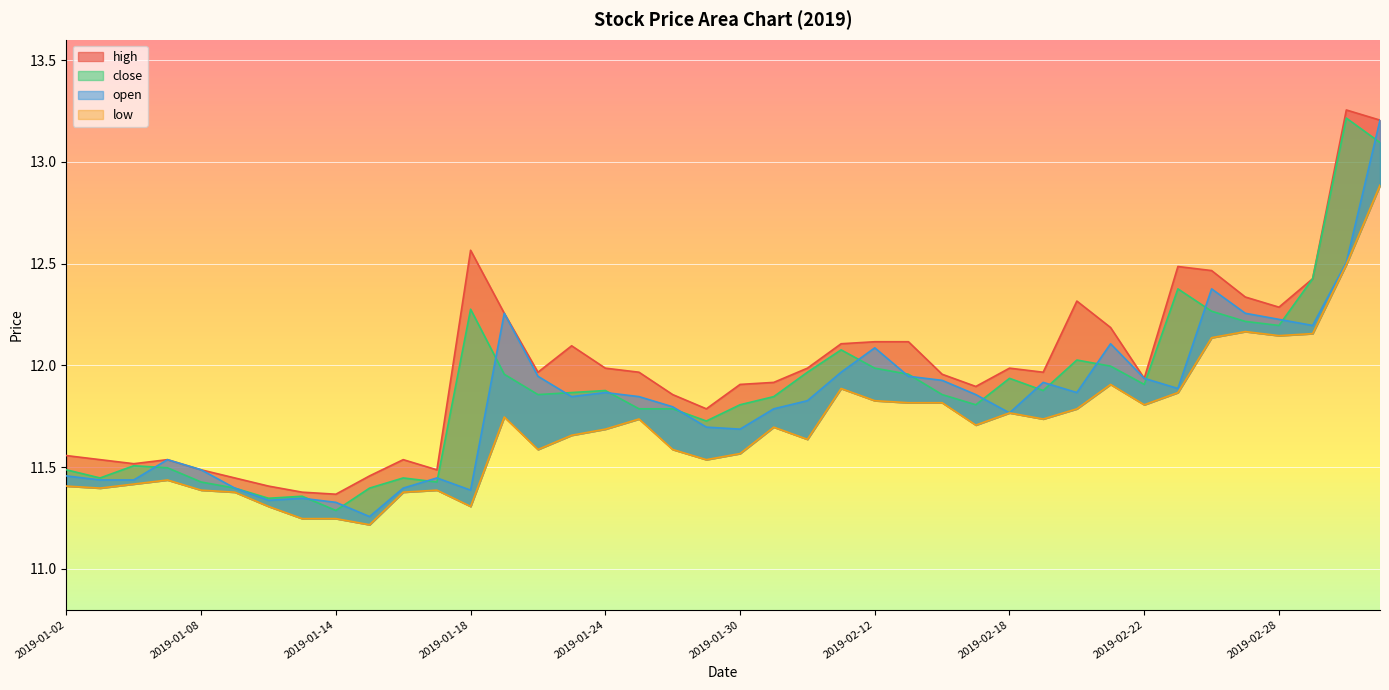

Reading left to right, what are all the values shown in this chart?

high: 11.6	11.5	11.5	11.5	11.5	11.4	11.4	11.4	11.4	11.5	11.5	11.5	12.6	12.3	12.0	12.1	12.0	12.0	11.9	11.8	11.9	11.9	12.0	12.1	12.1	12.1	12.0	11.9	12.0	12.0	12.3	12.2	11.9	12.5	12.5	12.3	12.3	12.4	13.3	13.2
close: 11.5	11.4	11.5	11.5	11.4	11.4	11.3	11.4	11.3	11.4	11.4	11.4	12.3	12.0	11.9	11.9	11.9	11.8	11.8	11.7	11.8	11.8	12.0	12.1	12.0	12.0	11.9	11.8	11.9	11.9	12.0	12.0	11.9	12.4	12.3	12.2	12.2	12.4	13.2	13.1
open: 11.5	11.4	11.4	11.5	11.5	11.4	11.3	11.3	11.3	11.3	11.4	11.4	11.4	12.3	11.9	11.8	11.9	11.8	11.8	11.7	11.7	11.8	11.8	12.0	12.1	11.9	11.9	11.9	11.8	11.9	11.9	12.1	11.9	11.9	12.4	12.3	12.2	12.2	12.5	13.2
low: 11.4	11.4	11.4	11.4	11.4	11.4	11.3	11.2	11.2	11.2	11.4	11.4	11.3	11.7	11.6	11.7	11.7	11.7	11.6	11.5	11.6	11.7	11.6	11.9	11.8	11.8	11.8	11.7	11.8	11.7	11.8	11.9	11.8	11.9	12.1	12.2	12.1	12.2	12.5	12.9